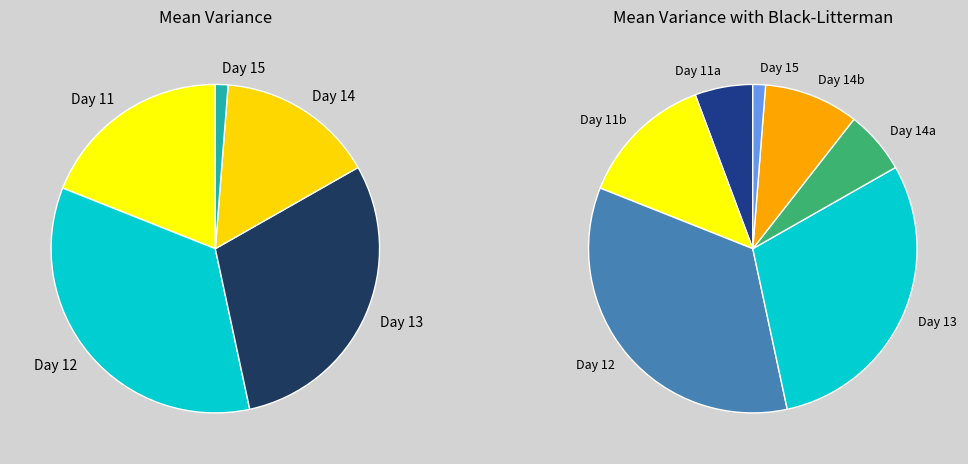

How many segments does this pie chart have?

5